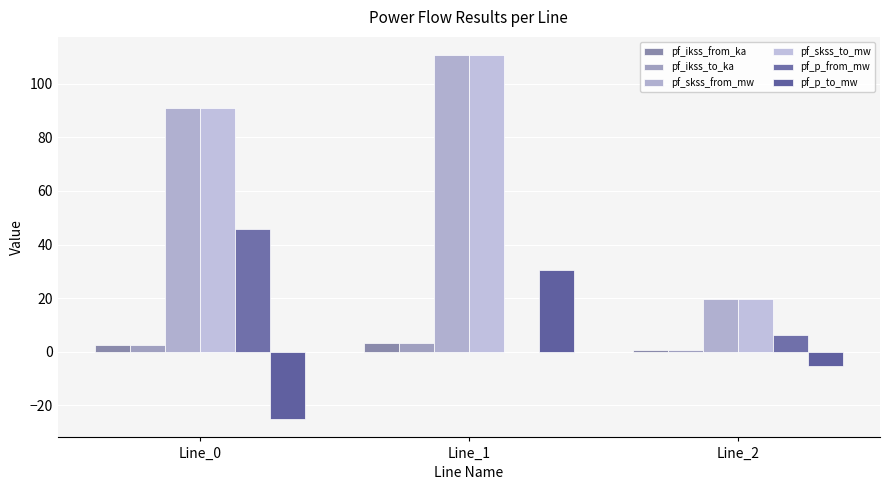

Reading left to right, what are all the values shown in this chart?

pf_ikss_from_ka: Line_0=2.6	Line_1=3.2	Line_2=0.6
pf_ikss_to_ka: Line_0=2.6	Line_1=3.2	Line_2=0.6
pf_skss_from_mw: Line_0=91.1	Line_1=110.7	Line_2=19.6
pf_skss_to_mw: Line_0=91.1	Line_1=110.7	Line_2=19.6
pf_p_from_mw: Line_0=45.9	Line_1=-0.0	Line_2=6.3
pf_p_to_mw: Line_0=-25.2	Line_1=30.6	Line_2=-5.4